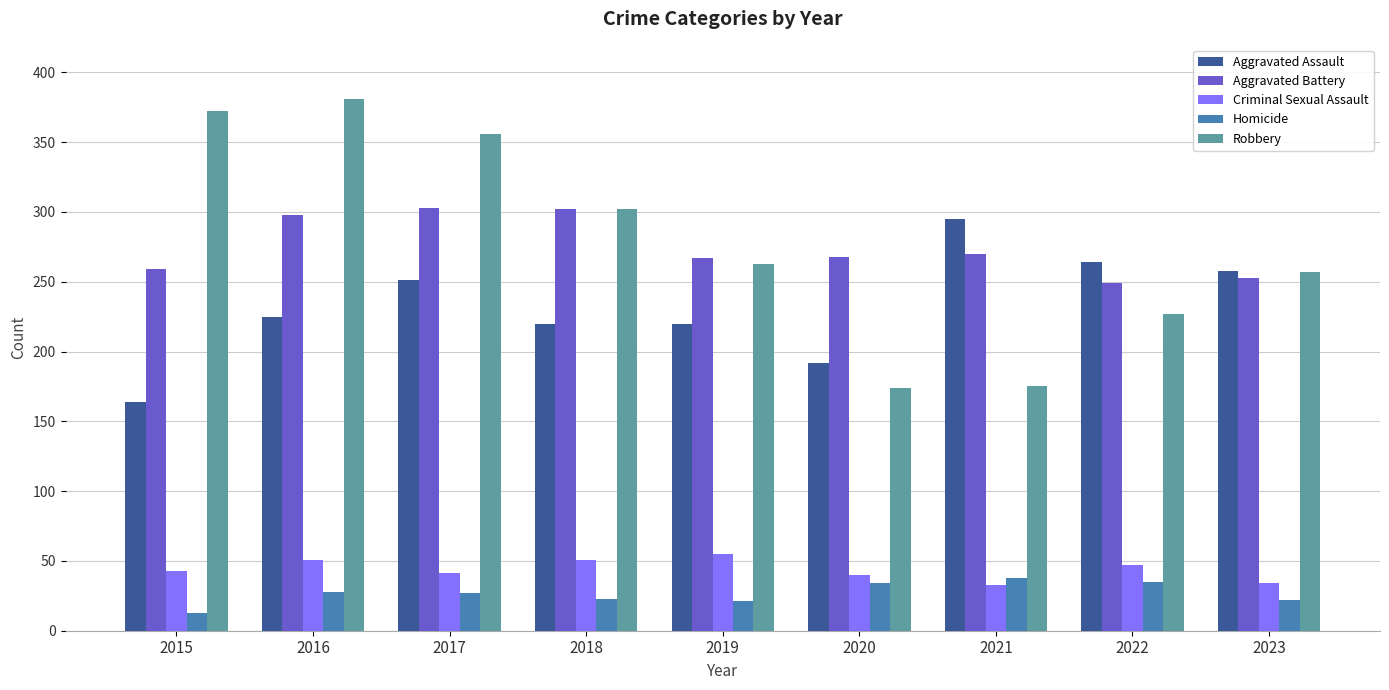

Are the bars grouped side by side (vs. stacked)?

Yes